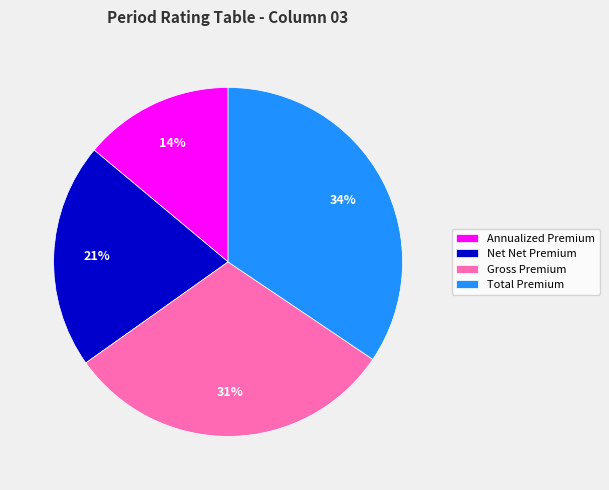

Is it true that Net Net Premium is 21% of the pie?

True